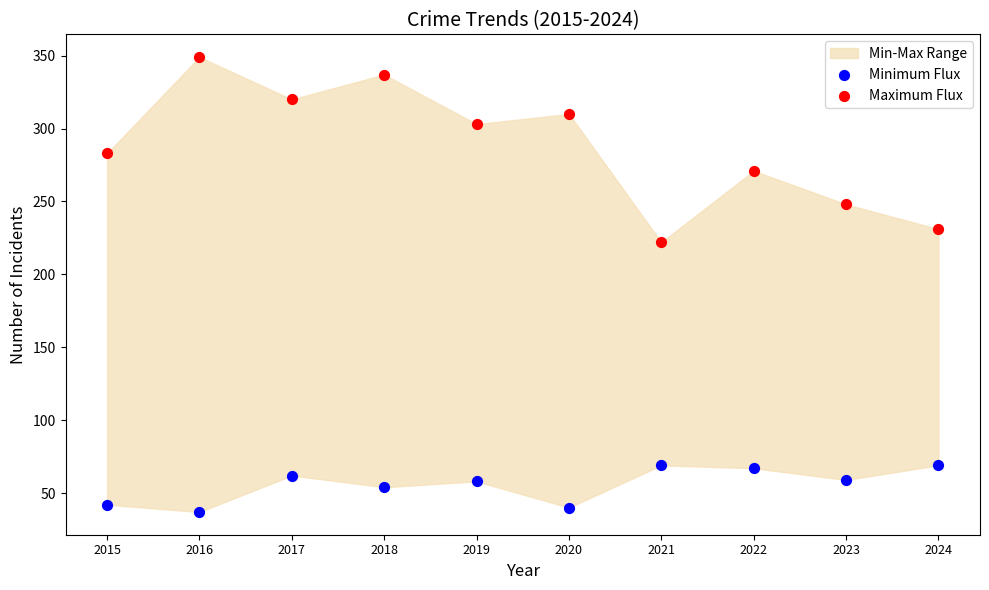

Which series contains the lowest Y value?

Minimum Flux